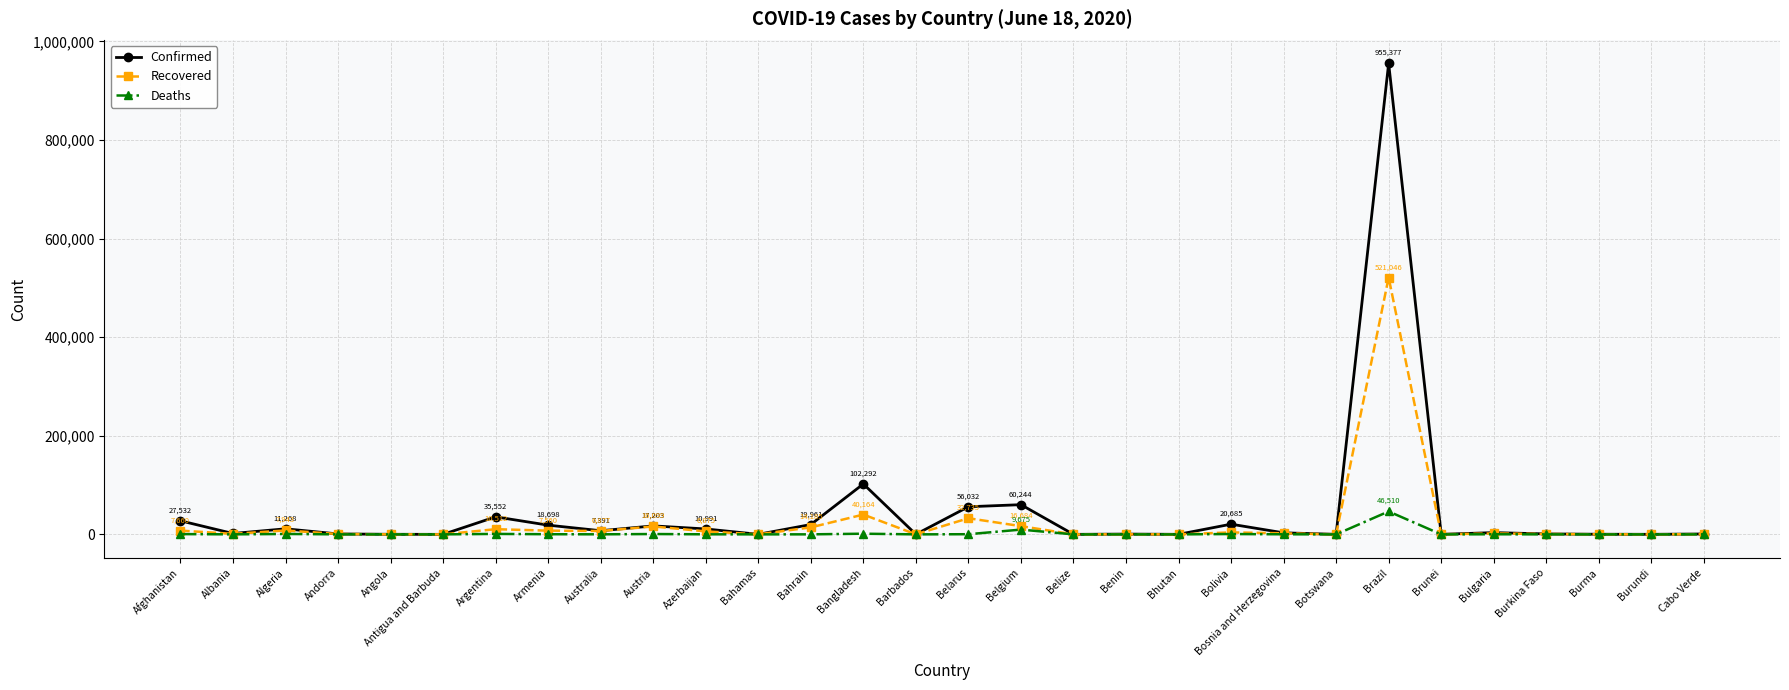

What is the value of the Confirmed point at the 25th from the left?

141